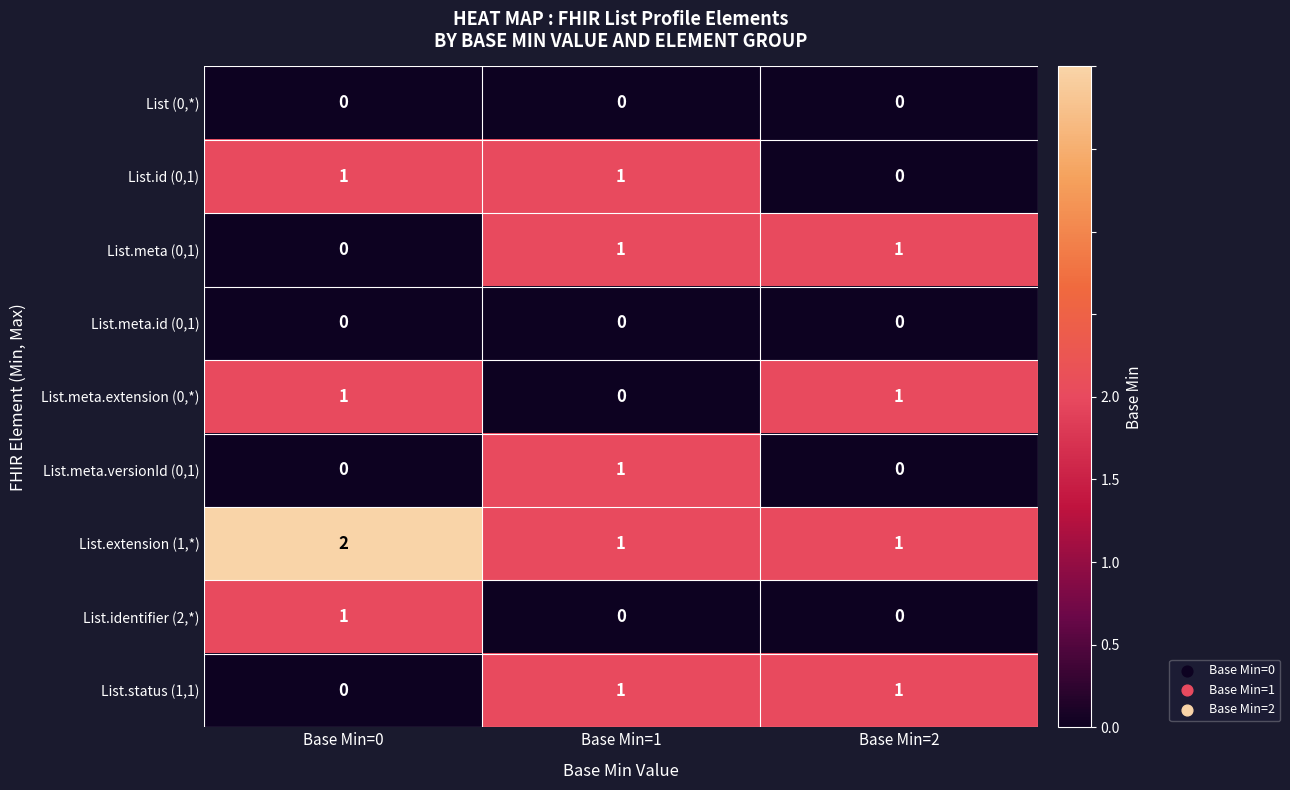

At which category does the chart reach its peak across all series?

Base Min=0